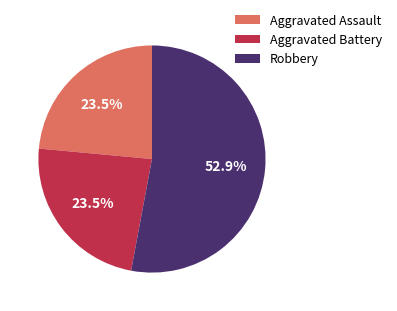

To the nearest percent, what is the average slice percentage?

33%